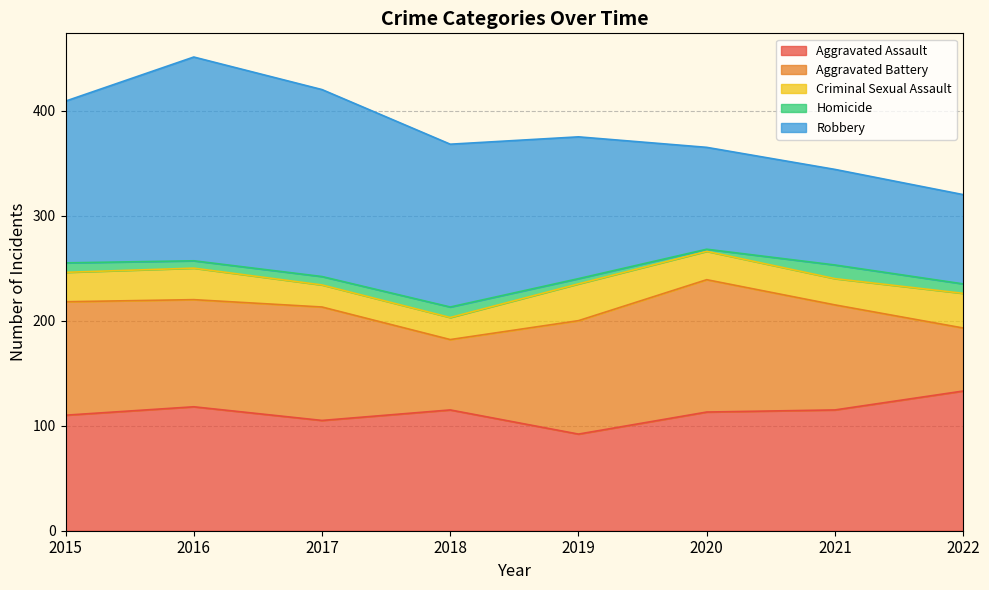

Which label corresponds to the smallest value in the chart?

2020